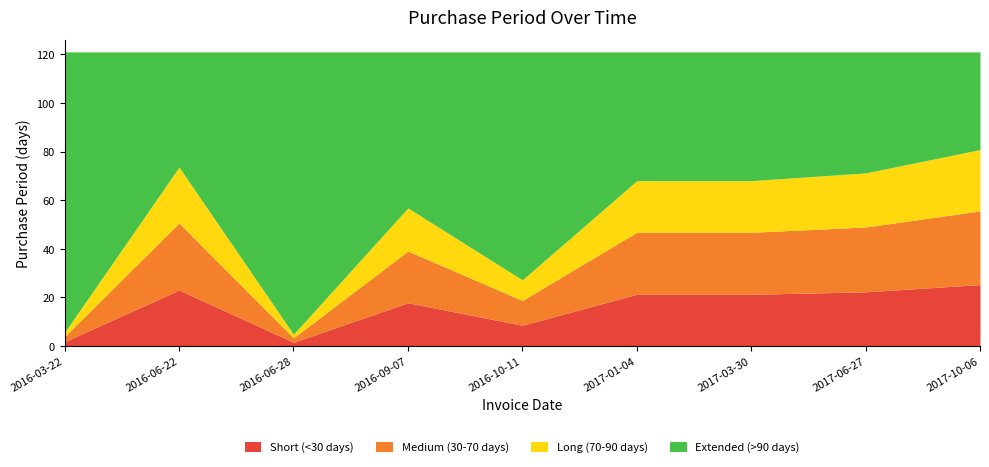

Does the chart have visible grid lines?

No